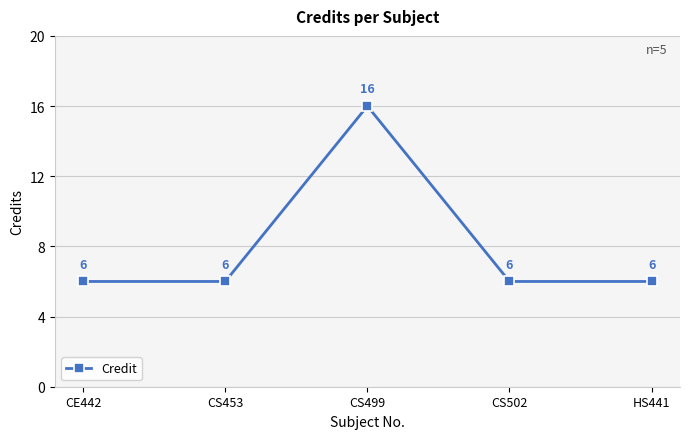

How many interior local peaks (higher than both neighbors) does the data have?

1